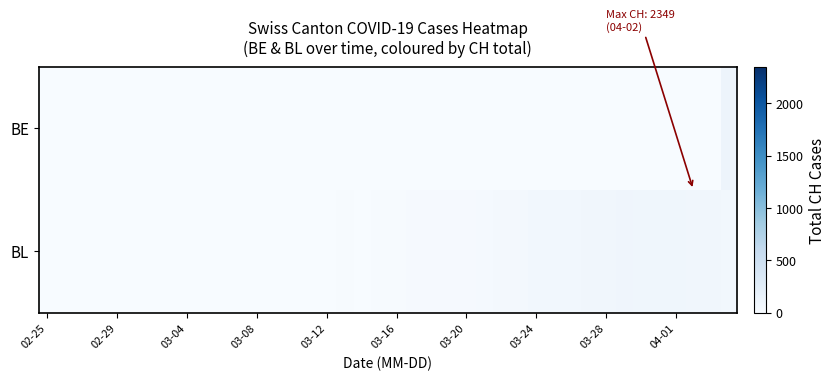

Rank the series by their average value, from lowest to highest.

BE, BL